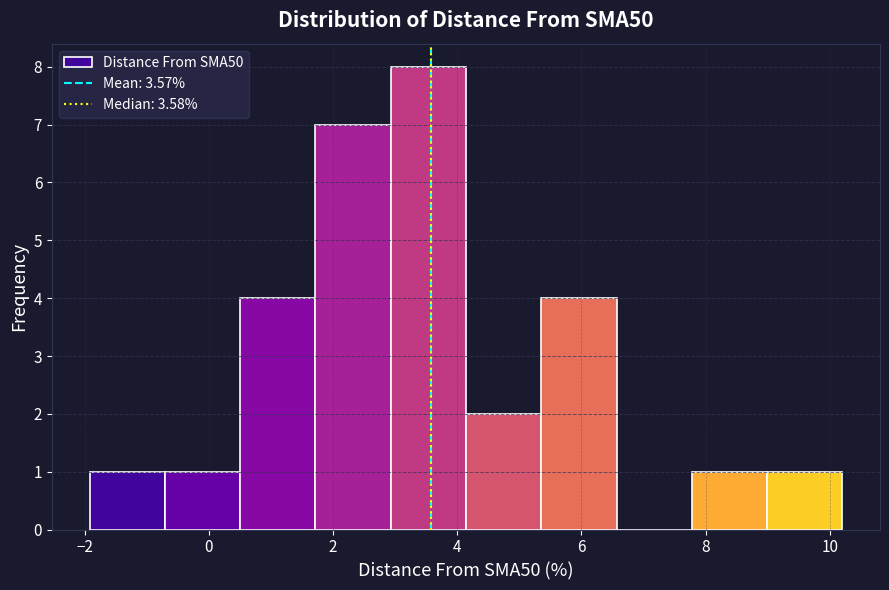

Reading left to right, list every bar in this chart as the range it spans on the x-axis followed by its height. Neither the bar edges nor the heights are printed on the chart, so give them approximately, as read against the axes.

-2.0 to -0.8: 1
-0.8 to 0.6: 1
0.6 to 1.8: 4
1.8 to 3.0: 7
3.0 to 4.2: 8
4.2 to 5.4: 2
5.4 to 6.6: 4
6.6 to 7.8: 0
7.8 to 9.0: 1
9.0 to 10.2: 1